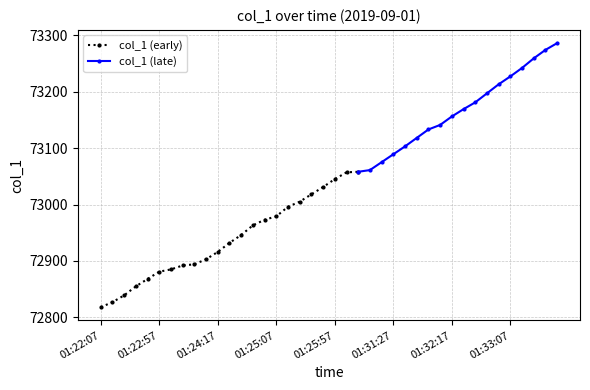

List the labels in order of value, largest first.

01:33:47, 01:33:37, 01:33:27, 01:33:17, 01:33:07, 01:32:57, 01:32:47, 01:32:37, 01:32:27, 01:32:17, 01:32:07, 01:31:57, 01:31:47, 01:31:37, 01:31:27, 01:31:17, 01:31:07, 01:26:17, 01:26:07, 01:25:57, 01:25:47, 01:25:37, 01:25:27, 01:25:17, 01:25:07, 01:24:57, 01:24:47, 01:24:37, 01:24:27, 01:24:17, 01:24:07, 01:23:57, 01:23:47, 01:23:07, 01:22:57, 01:22:47, 01:22:37, 01:22:27, 01:22:17, 01:22:07